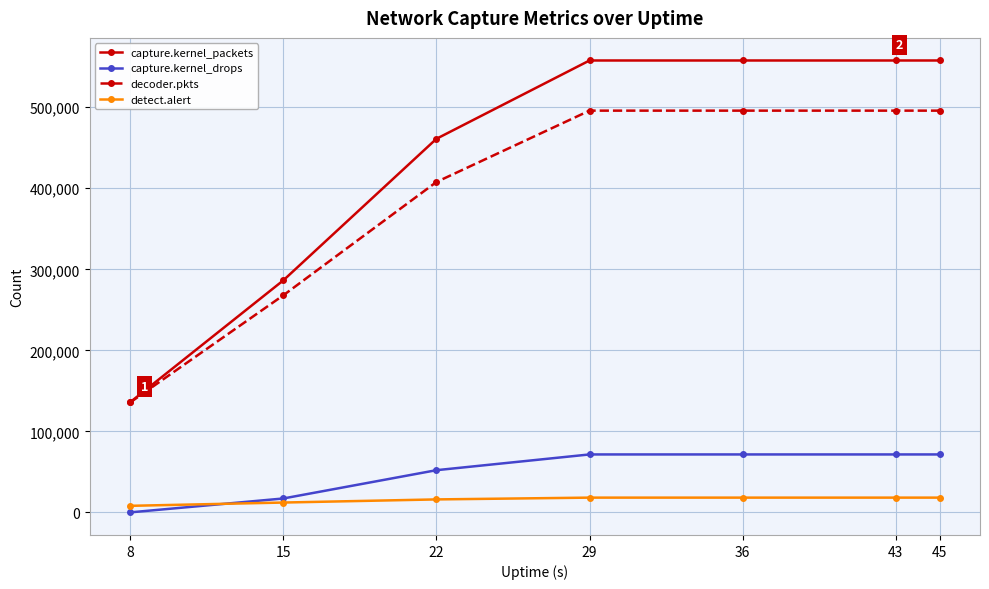

Is it true that decoder.pkts equals 685139 at 45?

False